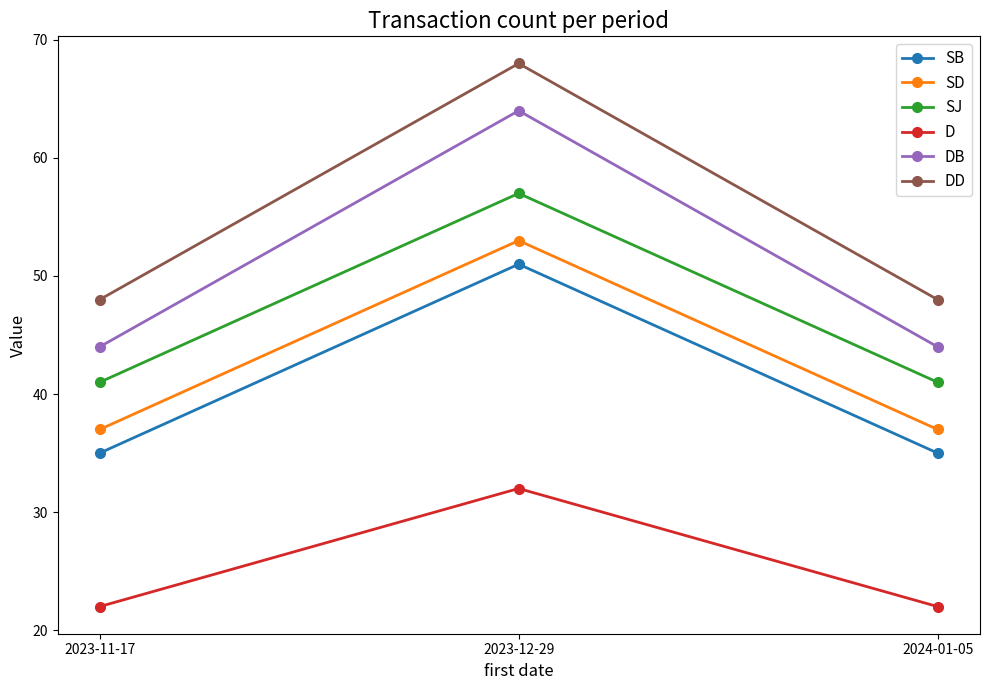

Reading left to right, transcribe all the data shown in this chart.

SB: 35	51	35
SD: 37	53	37
SJ: 41	57	41
D: 22	32	22
DB: 44	64	44
DD: 48	68	48